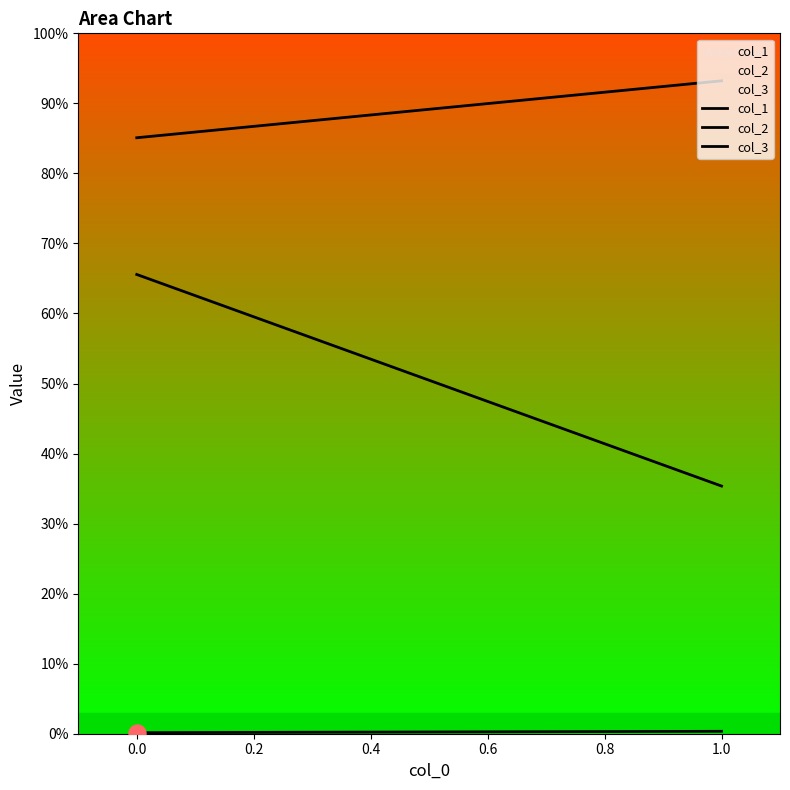

Is the value of col_2 at 0.0 greater than the value of col_3 at 1.0?

No